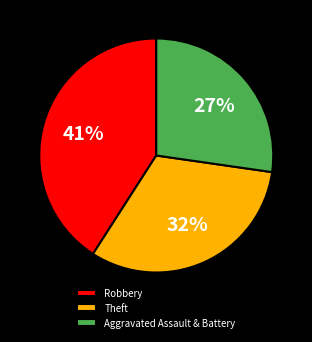

Is there any slice that represents more than half of the pie?

No